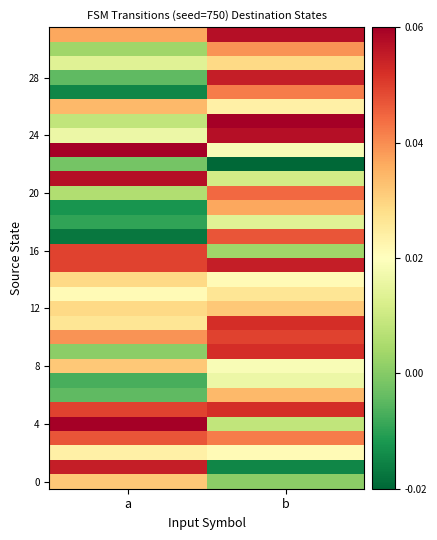

What is the greatest value displayed?

0.1